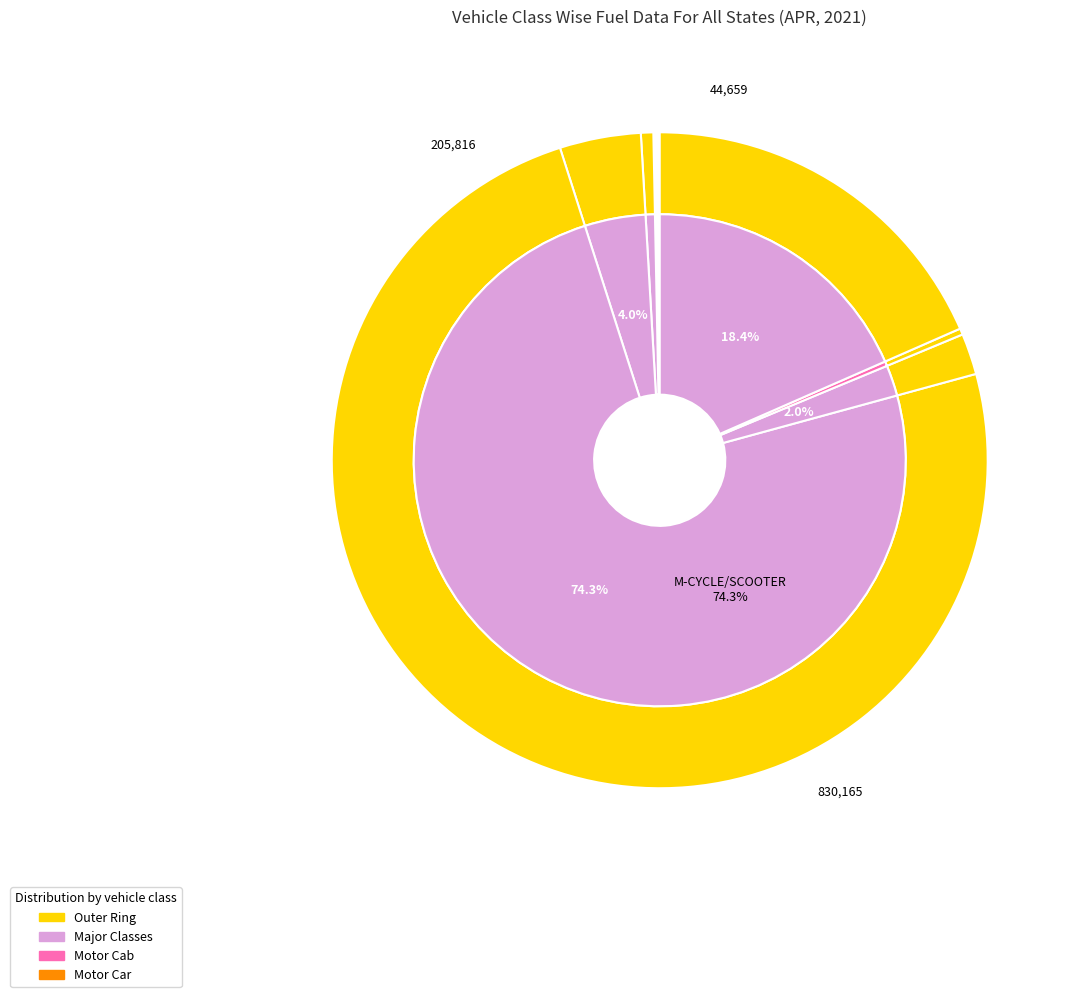

True or false: BUS accounts for 0% of the total.

True